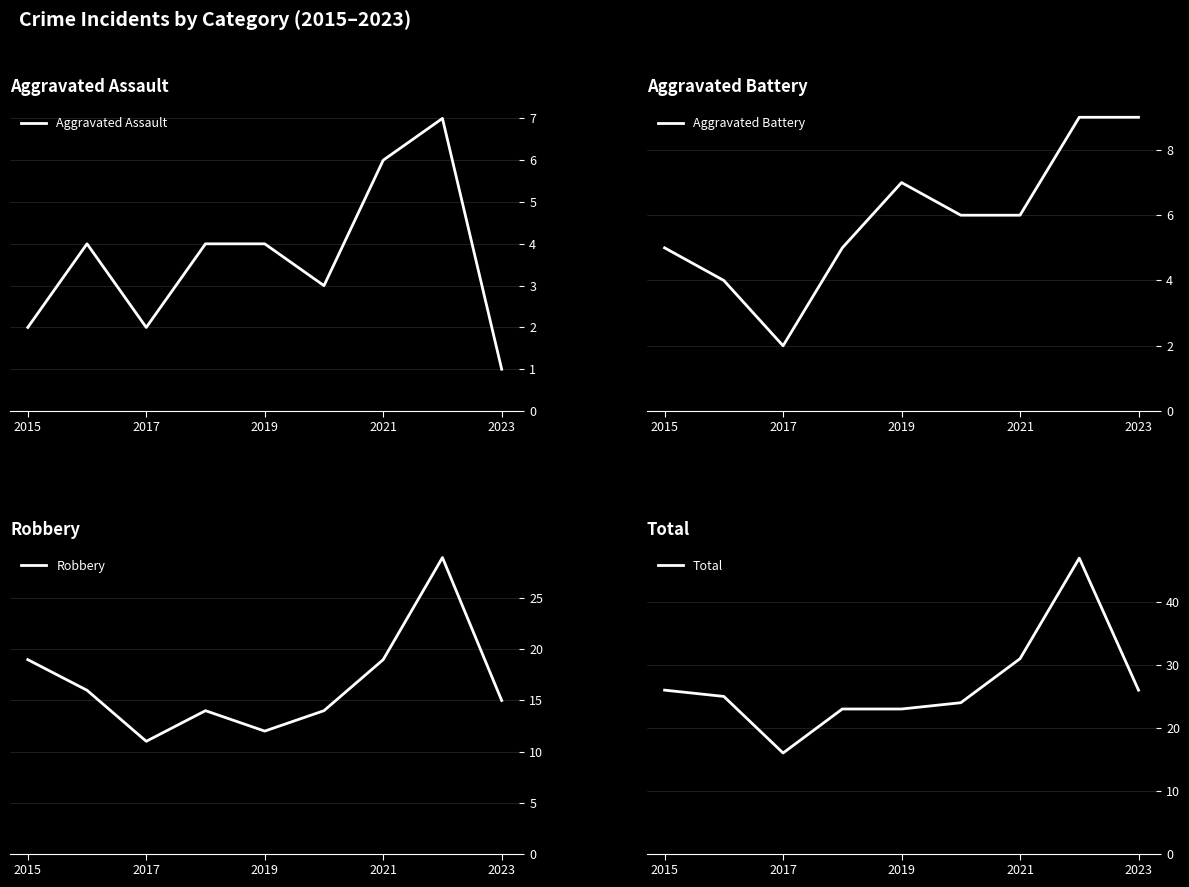

What is the maximum value for Aggravated Assault?

7